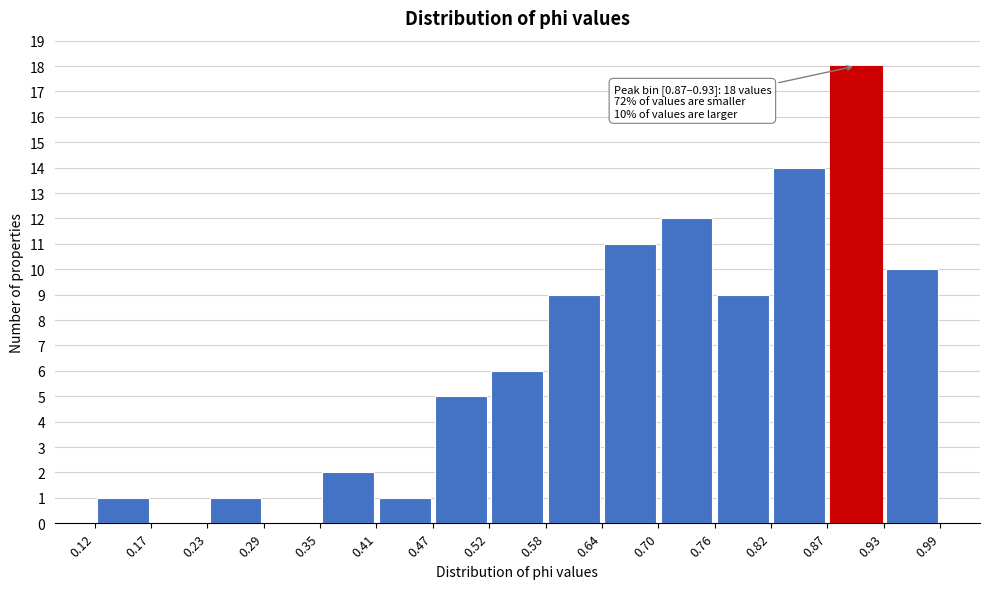

Which range on the x-axis has the tallest bar?

0.87 to 0.93